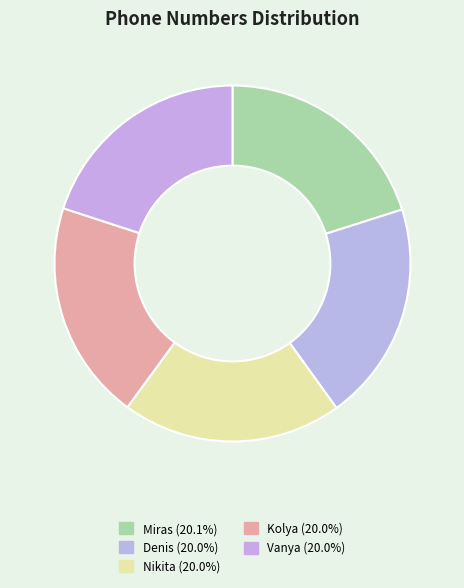

Does Kolya represent more than half of the total?

No